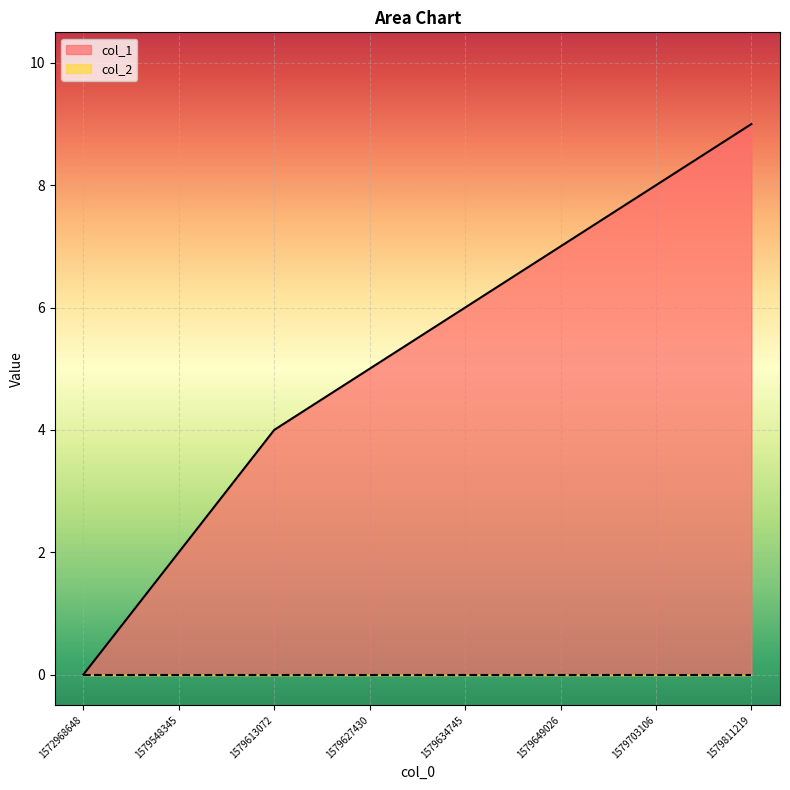

Rank the categories by value from lowest to highest.

1572968648, 1579548345, 1579613072, 1579627430, 1579634745, 1579649026, 1579703106, 1579811219